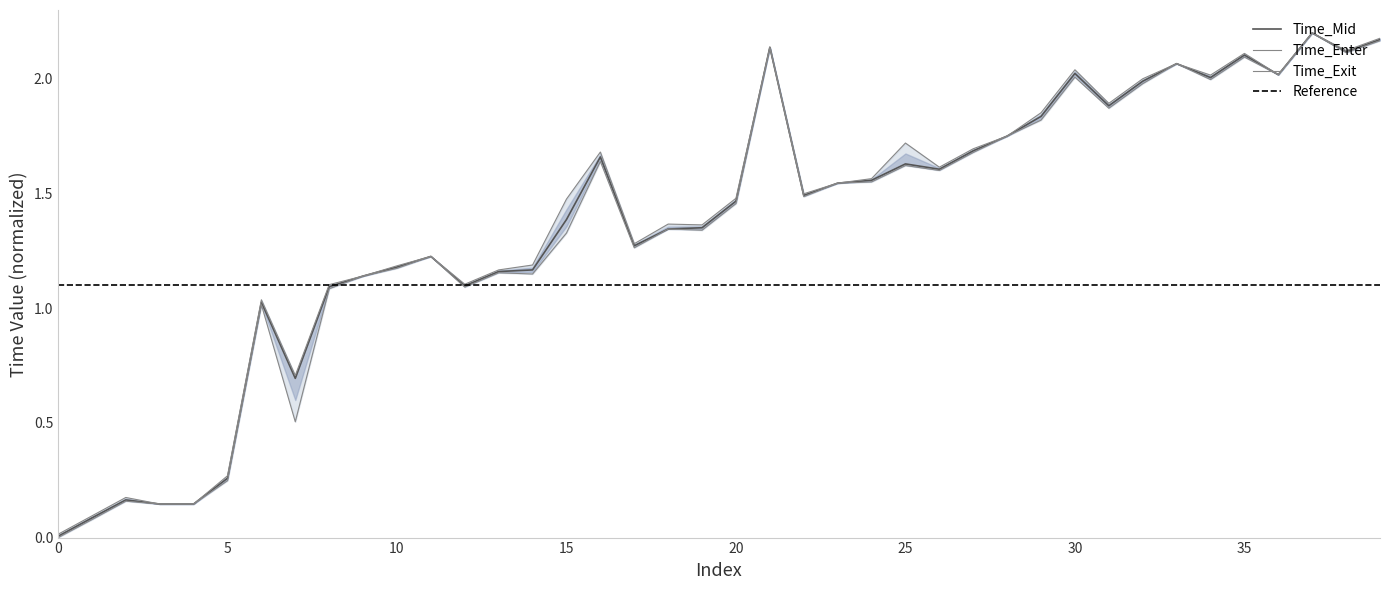

True or false: Time_Mid has more than 2 interior local peaks.

True